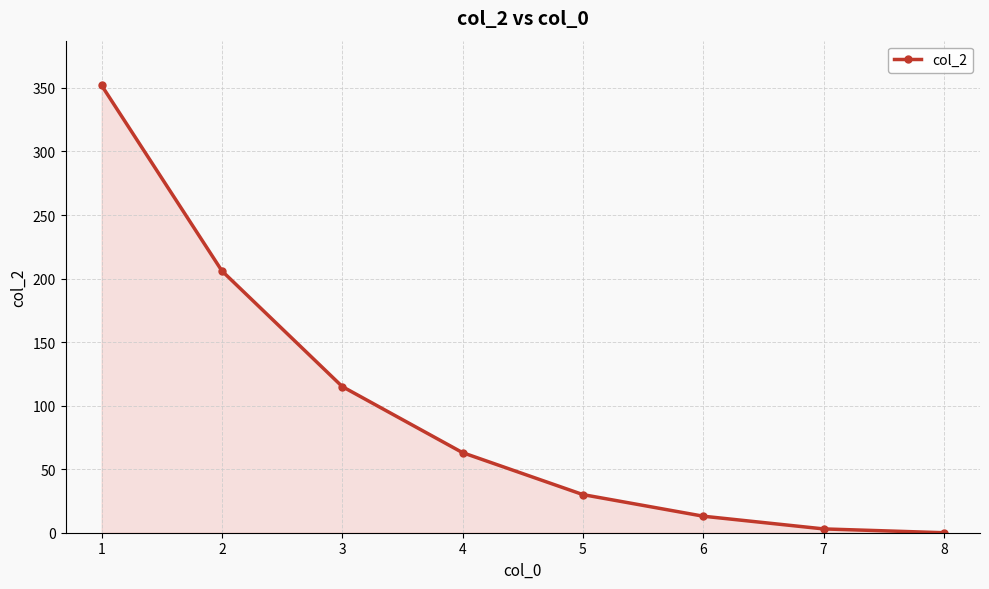

Between 5 and 4, which is larger?

4